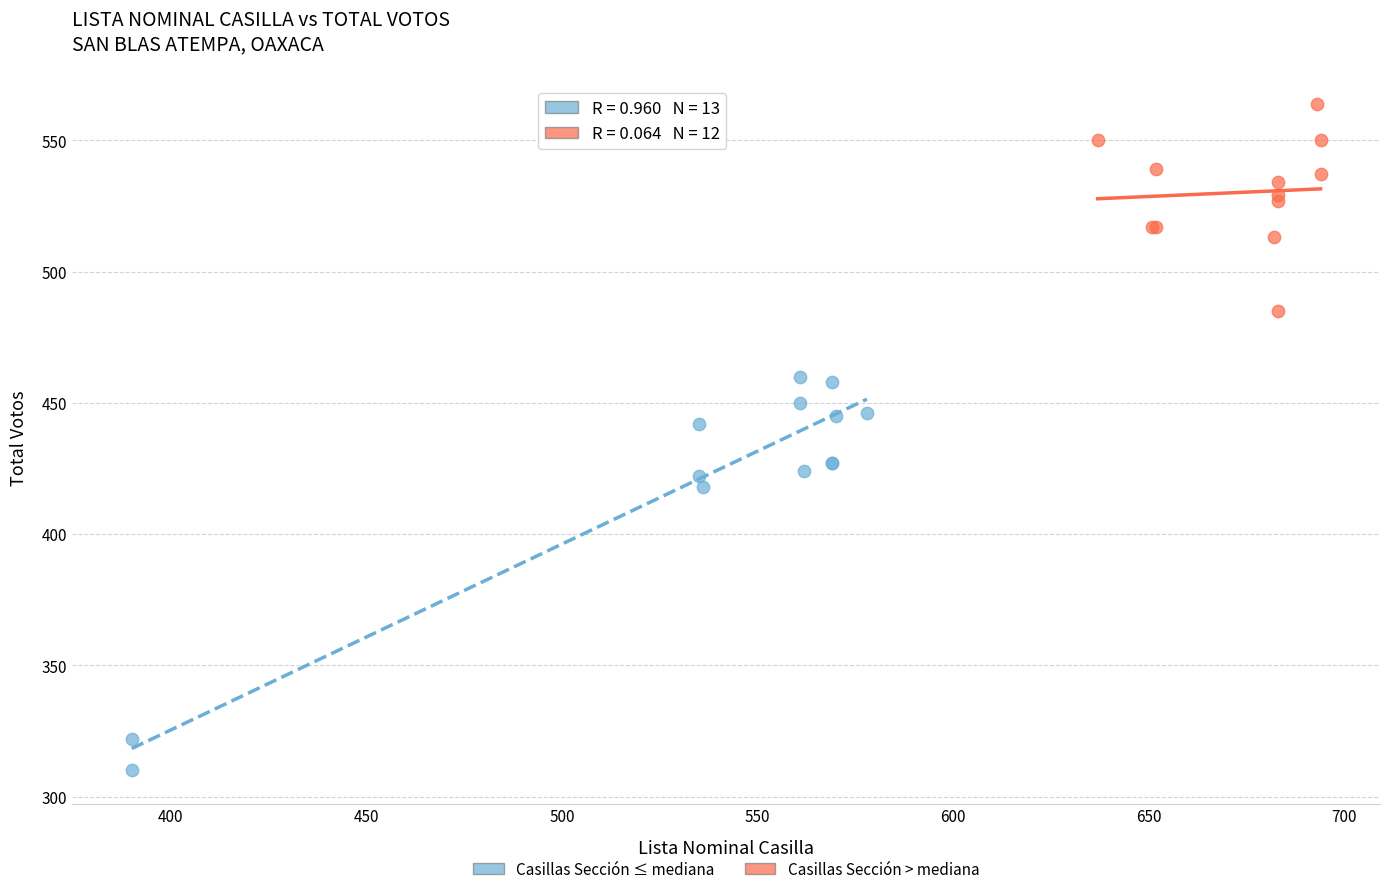

Which series contains the lowest Y value?

Casillas Sección ≤ mediana